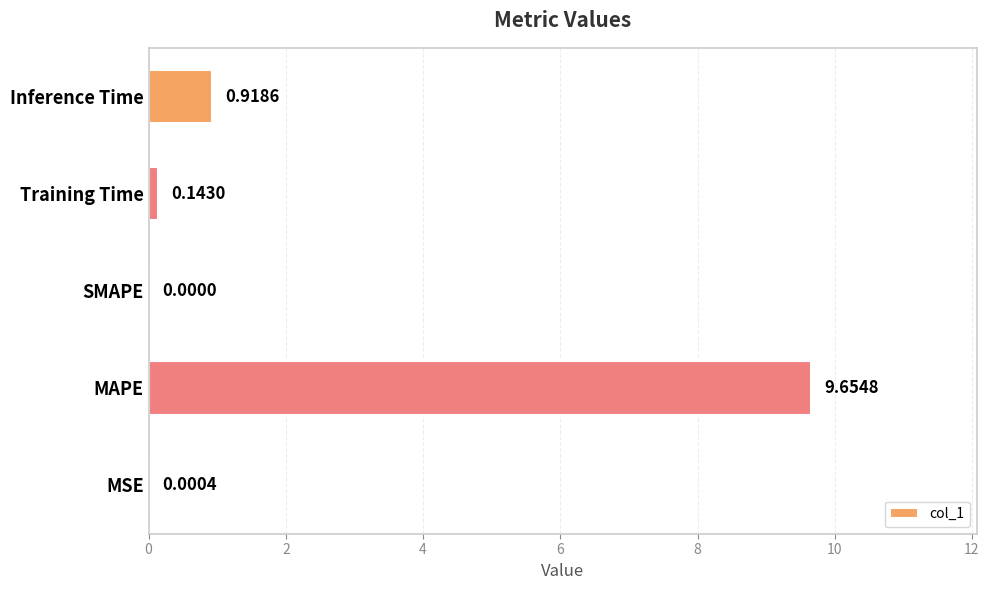

Which label corresponds to the largest value in the chart?

MAPE